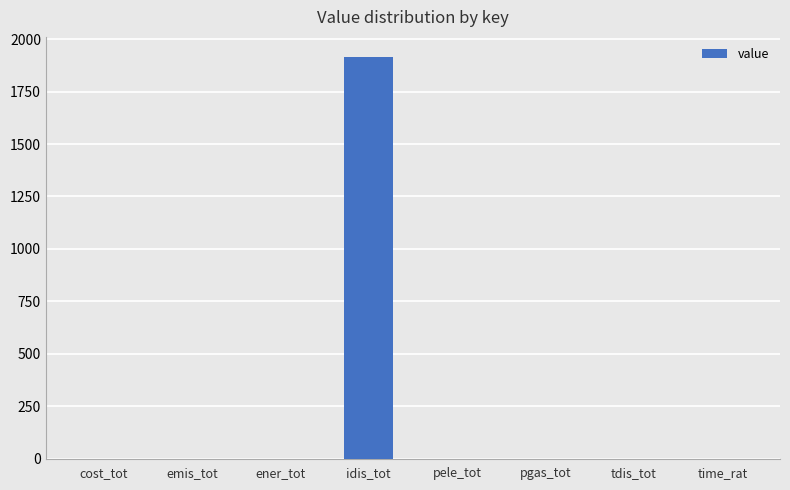

Are the bars grouped side by side (vs. stacked)?

No